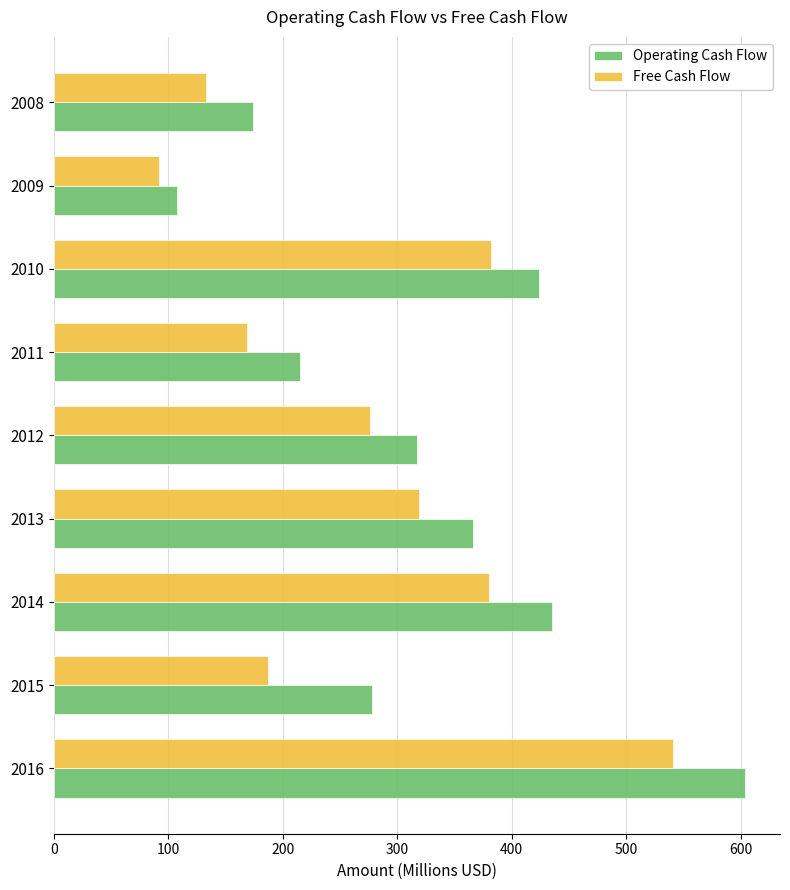

What is the total value across all series at 2009?

199.6